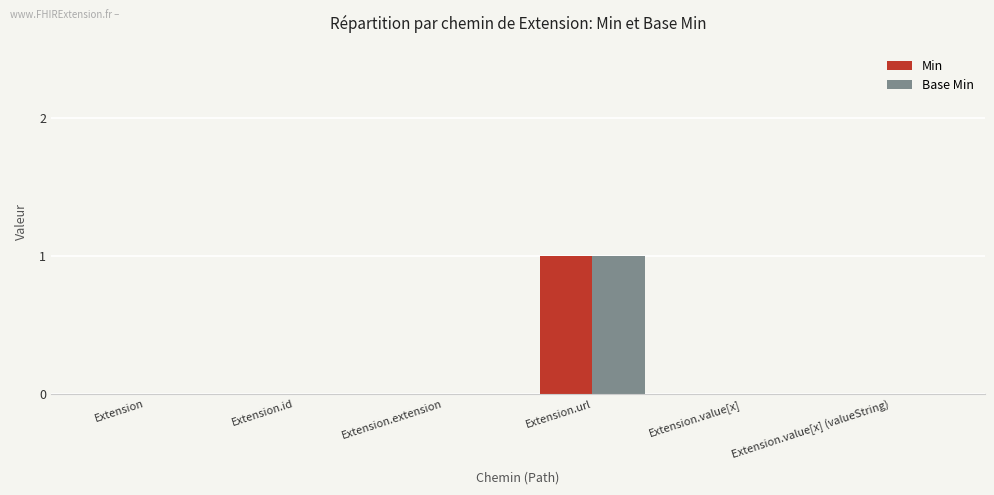

Is it true that Base Min equals 1 at Extension.id?

False